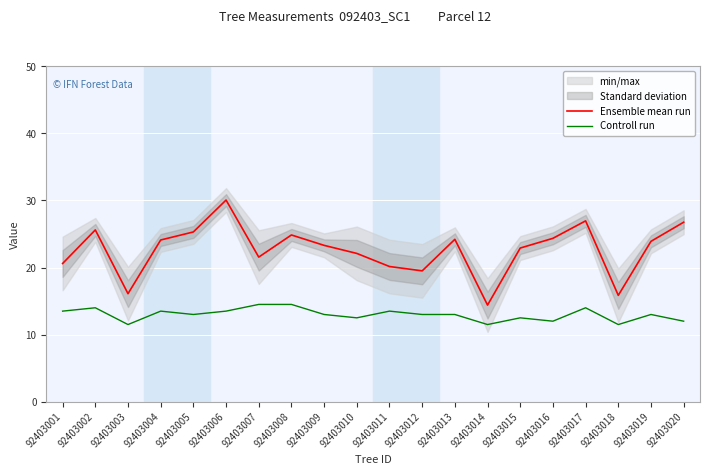

What is the difference between the Controll run values at 92403003 and 92403015?

1.0